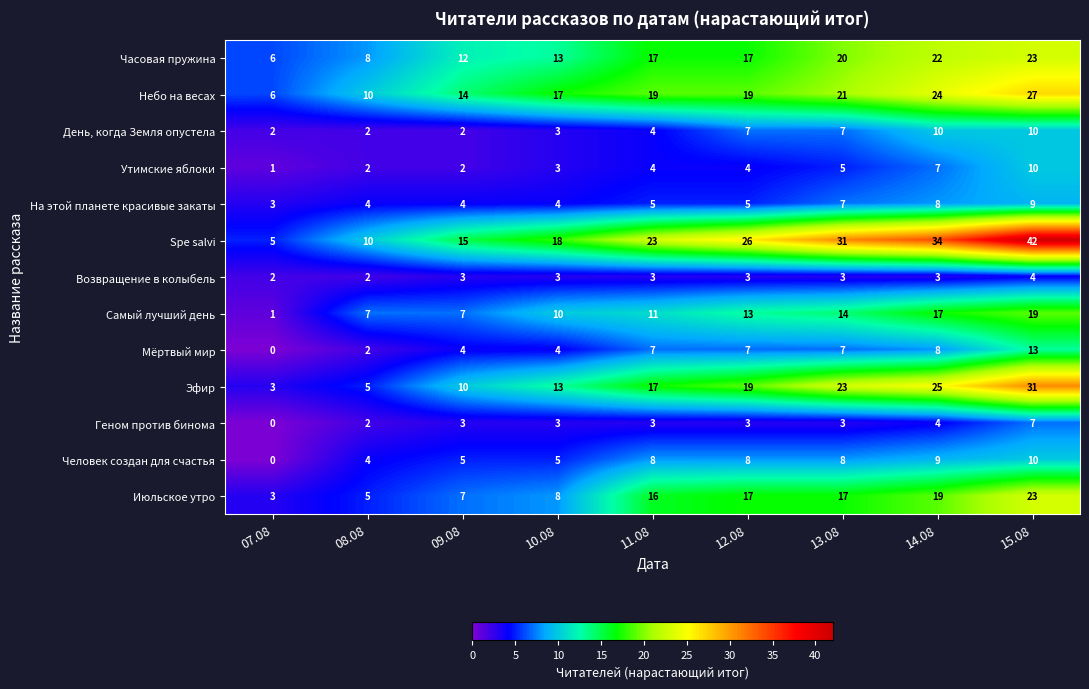

What is the spread (max minus min) of values at 14.08?

31